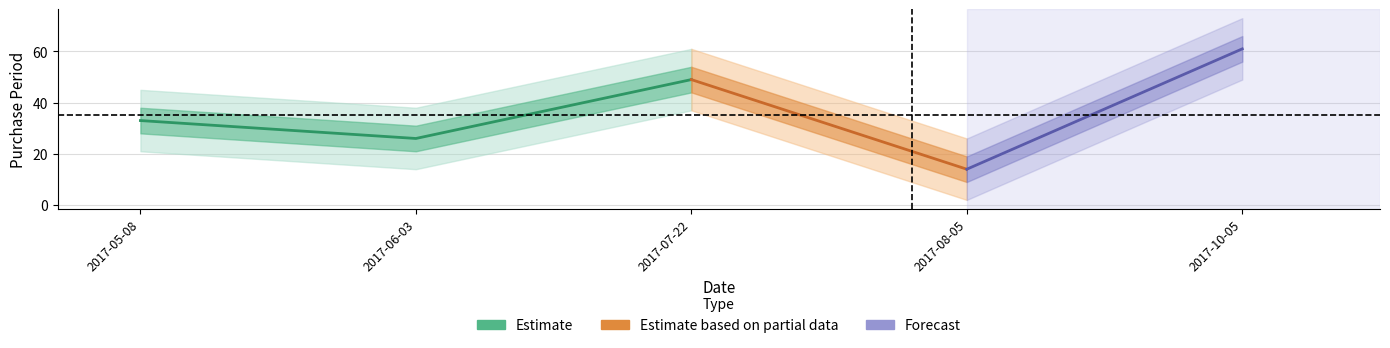

Rank the categories by value from highest to lowest.

2017-10-05, 2017-07-22, 2017-05-08, 2017-06-03, 2017-08-05